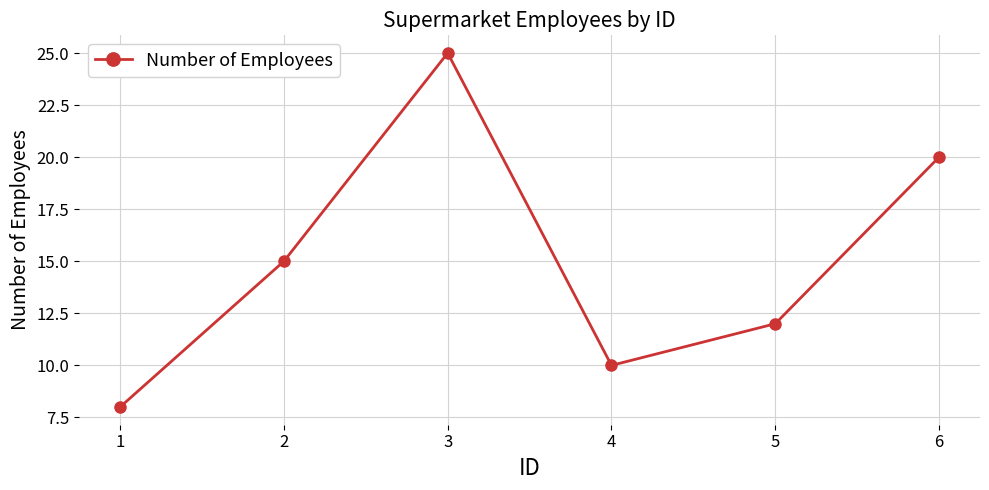

Rank the categories by value from lowest to highest.

1, 4, 5, 2, 6, 3